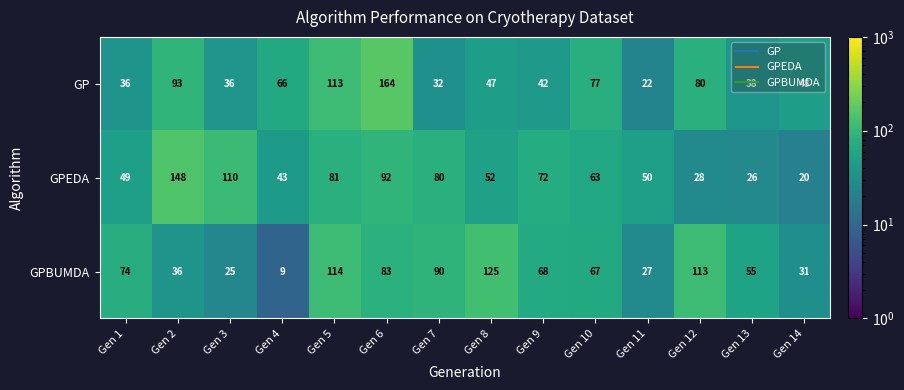

Rank the series by their maximum value, from highest to lowest.

GP, GPEDA, GPBUMDA